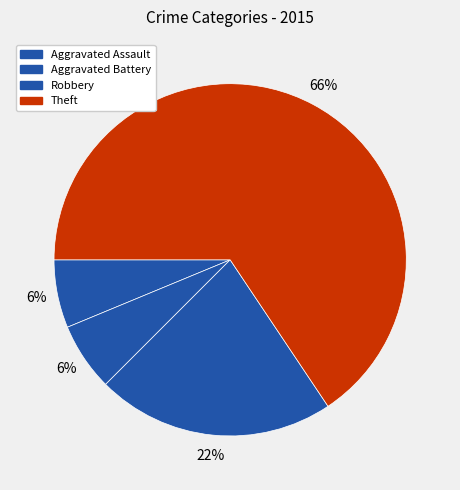

How many slices are in this pie chart?

4